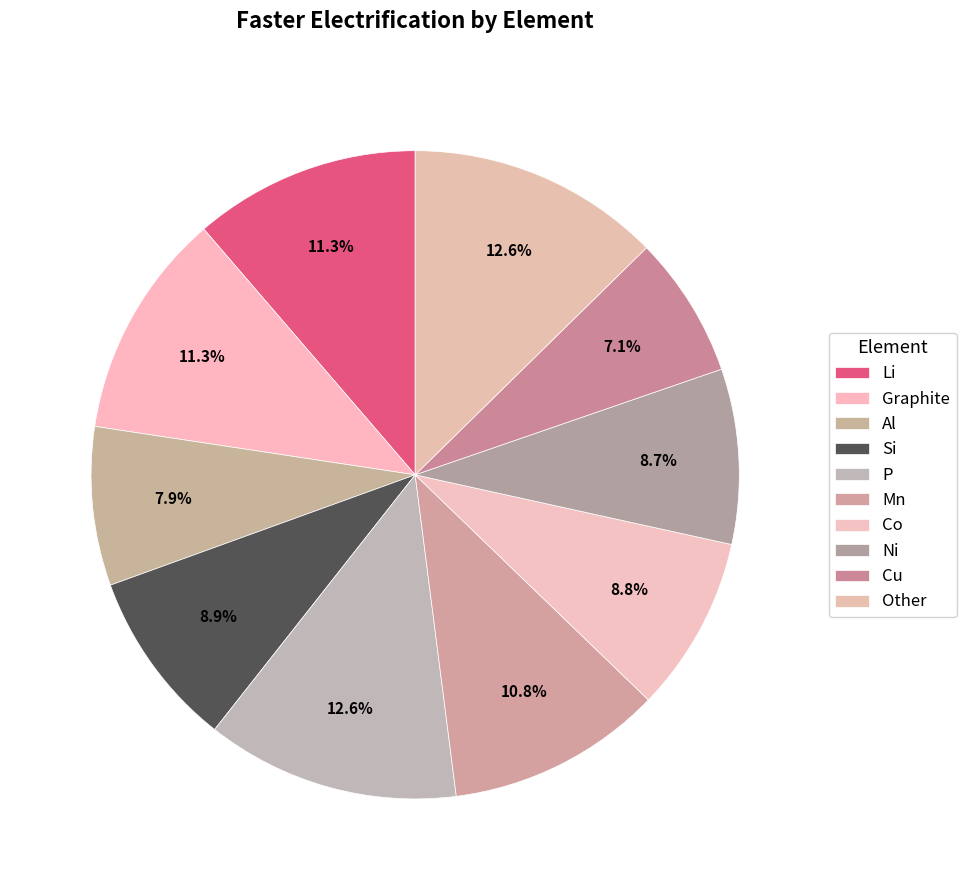

How many slices are in this pie chart?

10